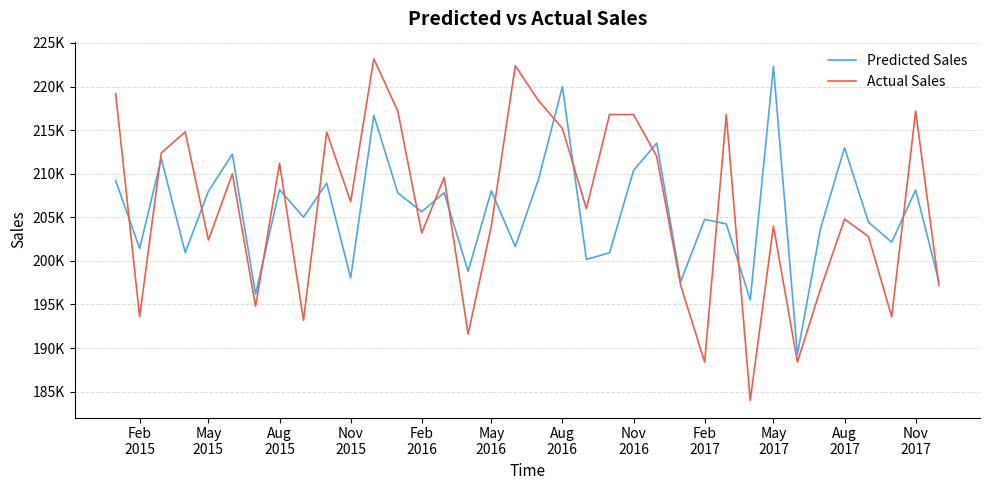

At how many categories does at least one series exceed 184951?

36